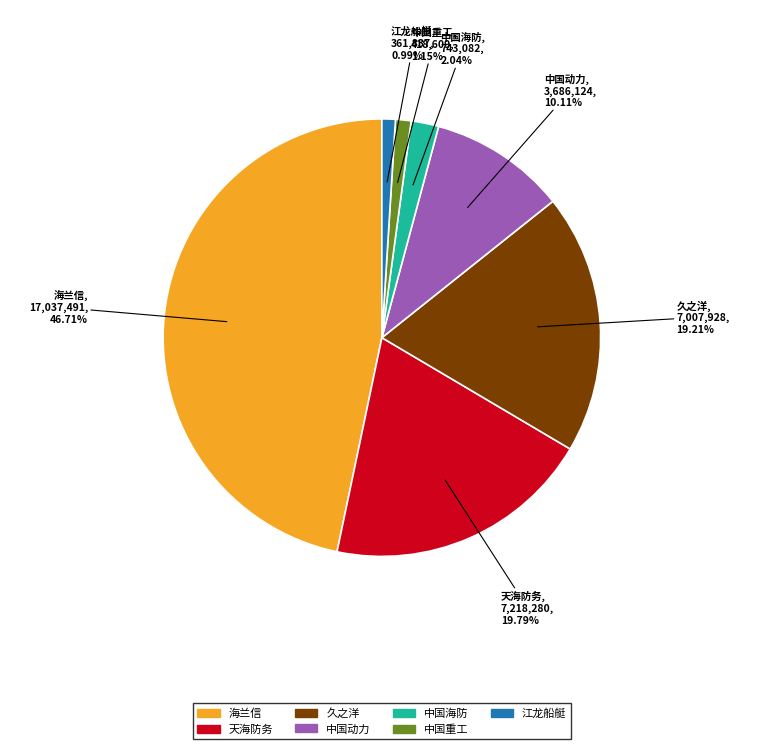

To the nearest percent, what percentage of the pie is 天海防务?

20%